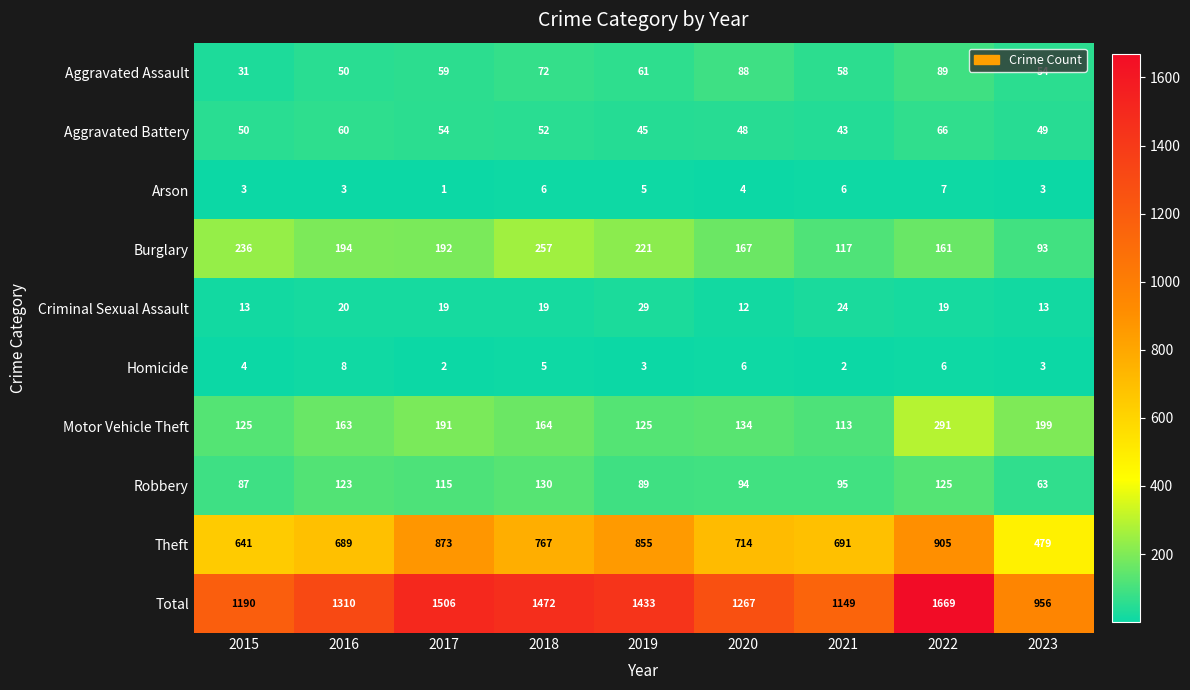

The value of Total at 2015 is 440. True or false?

False